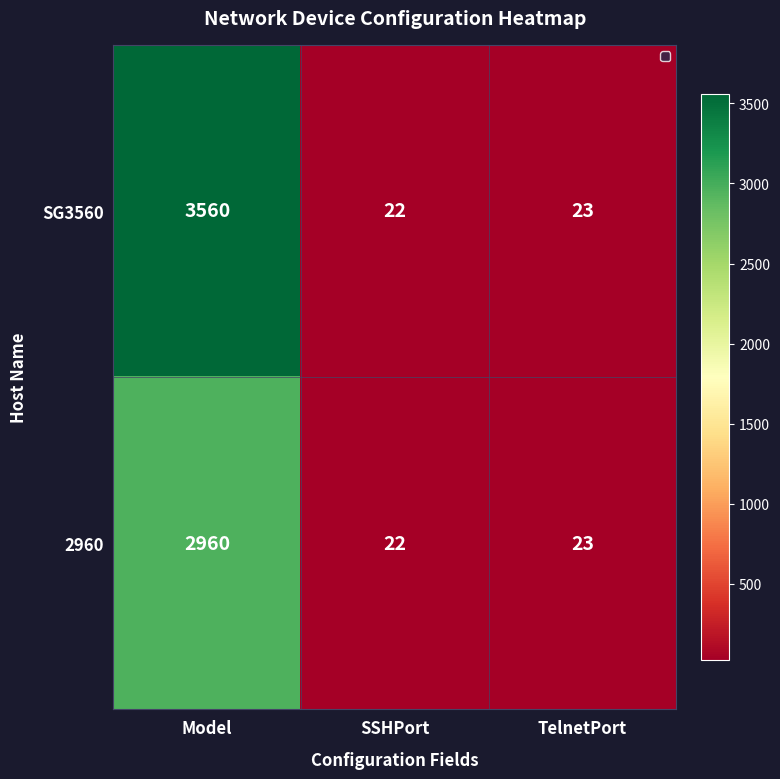

At which label is 2960 closest to 1491?

TelnetPort